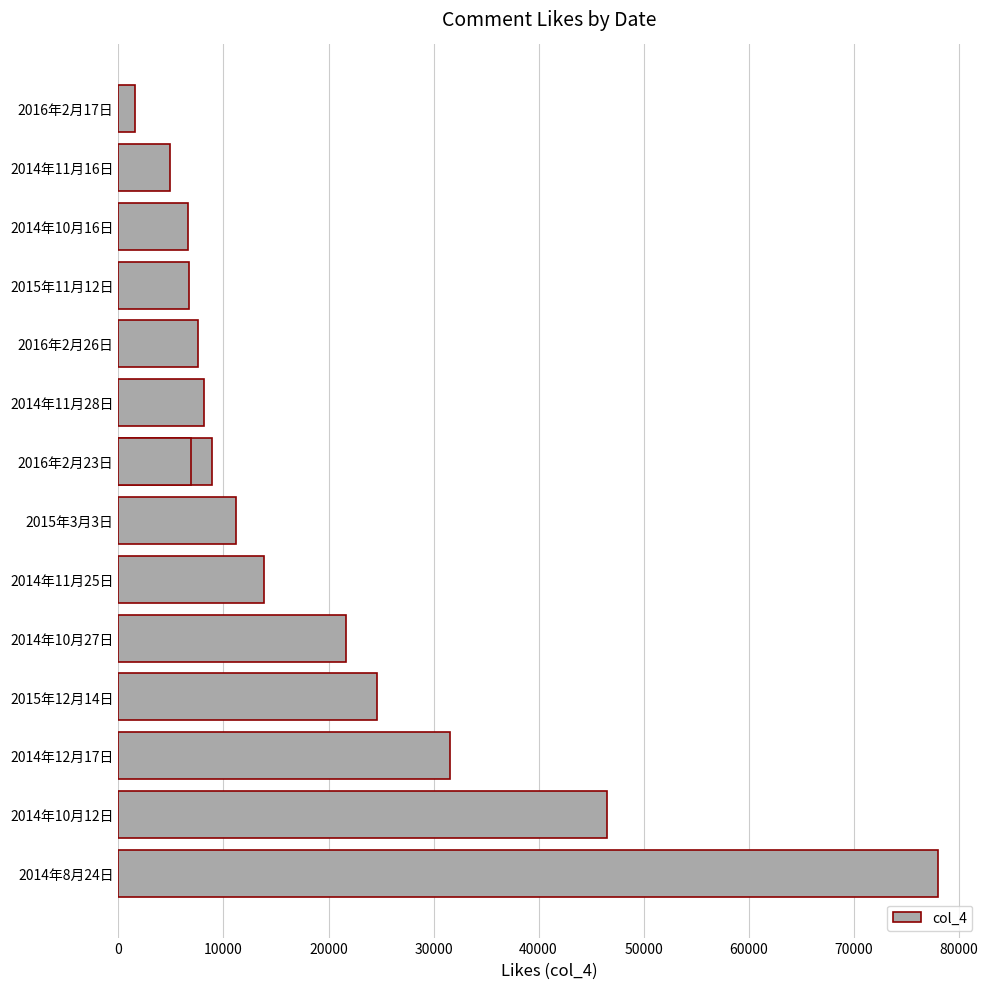

What is the maximum value shown in the chart?

78066